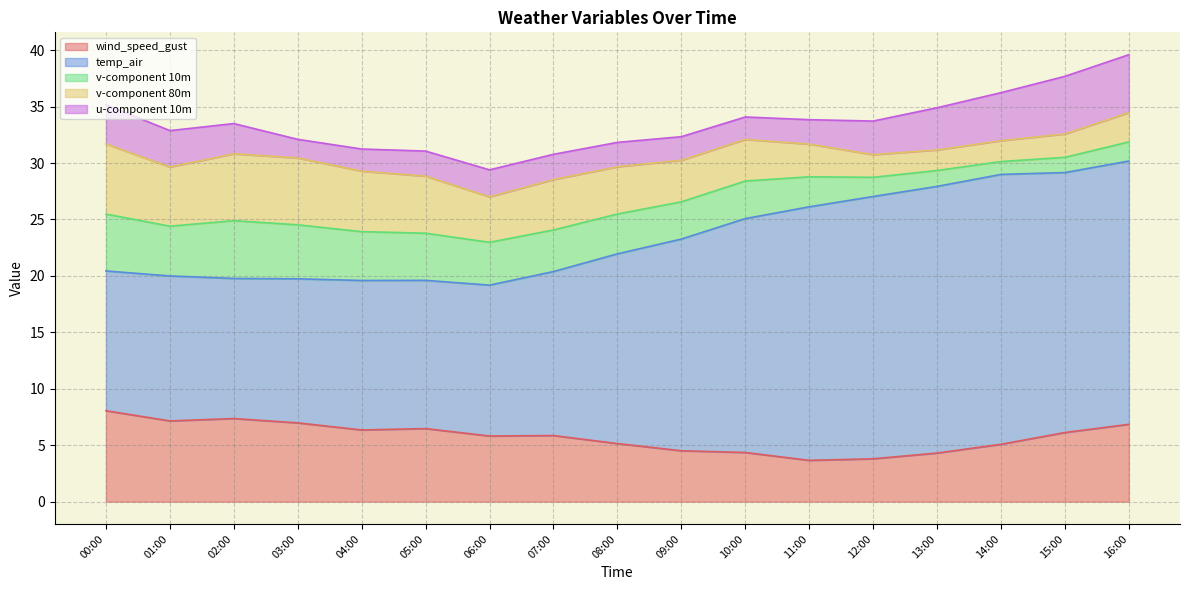

Is the value of u-component 10m at 2021-07-23 05:00 greater than the value of wind_speed_gust at 2021-07-23 04:00?

No